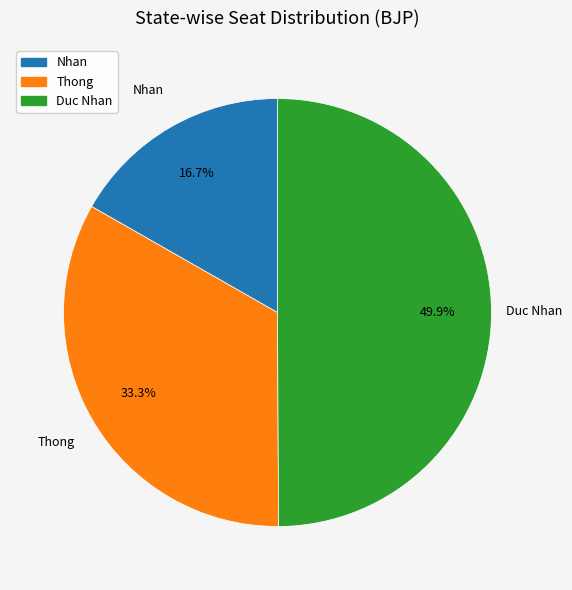

Which has a higher value, Nhan or Thong?

Thong